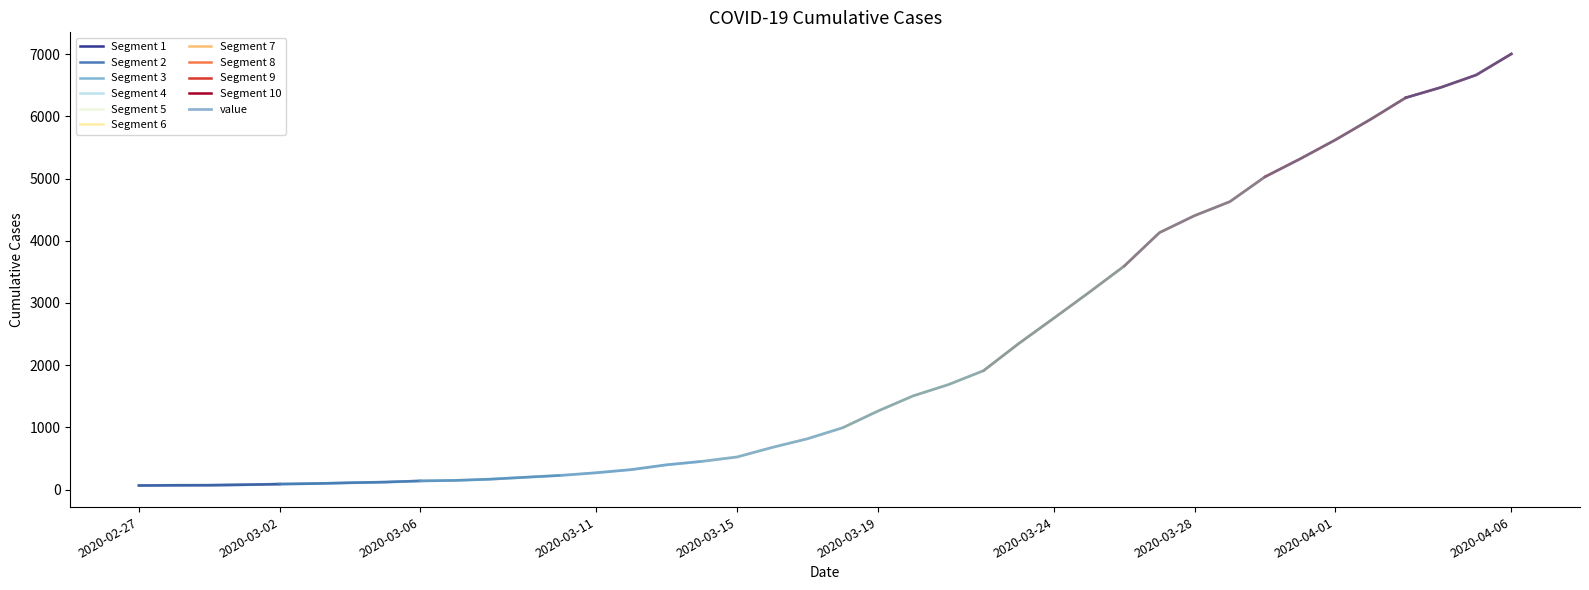

Approximately how many times larger is the value at 2020-03-06 compared to 2020-03-04?

1.3